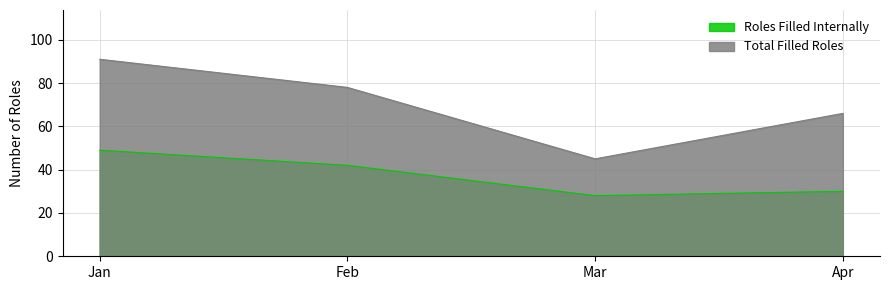

What are all the series names shown in the legend?

Roles Filled Internally, Total Filled Roles